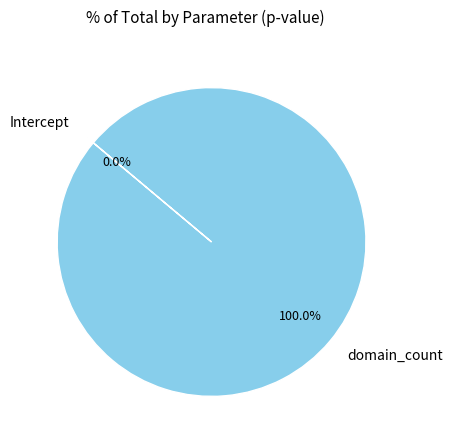

Which category has the biggest portion of the pie?

domain_count